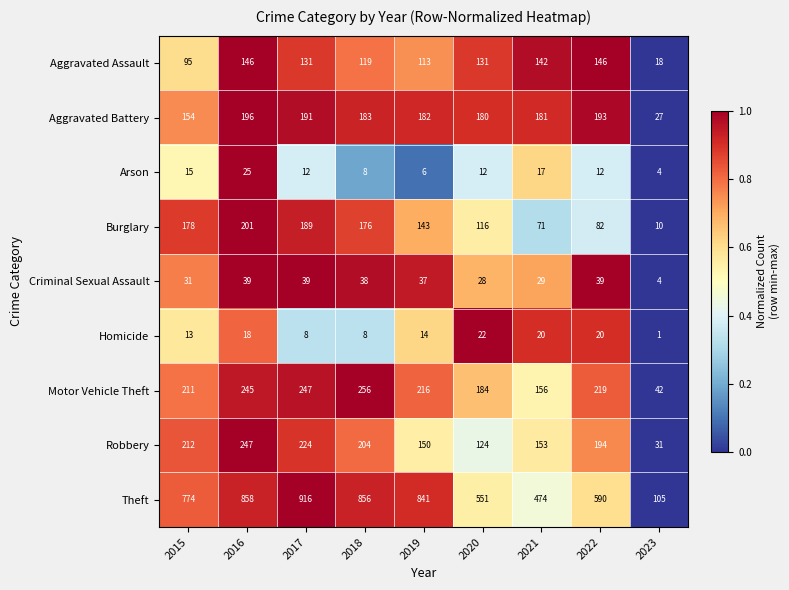

Which series has the largest total across all categories?

Theft